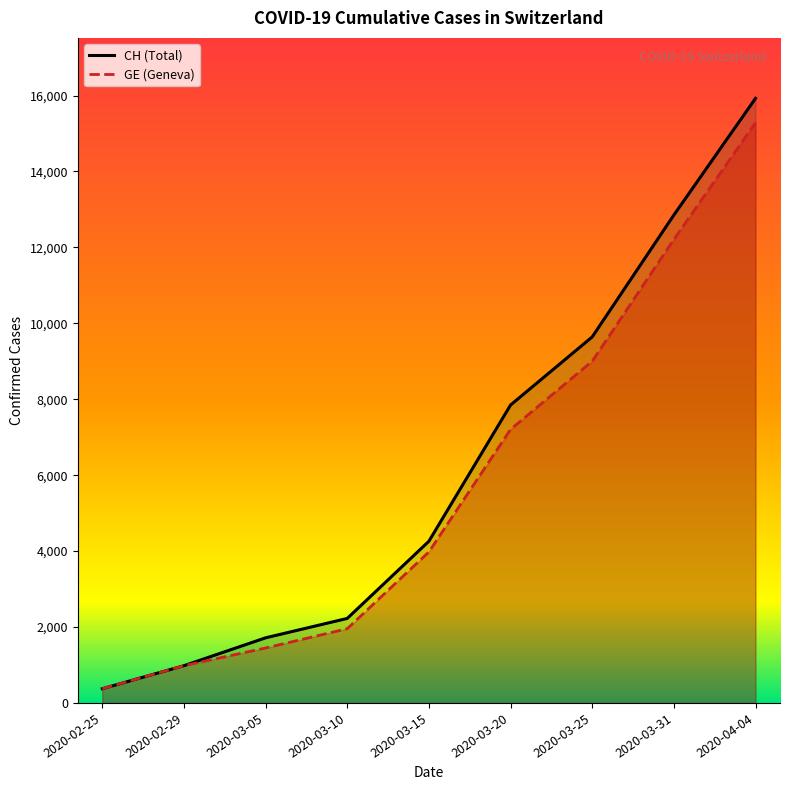

Where is CH nearest to the value 8150?

2020-03-20